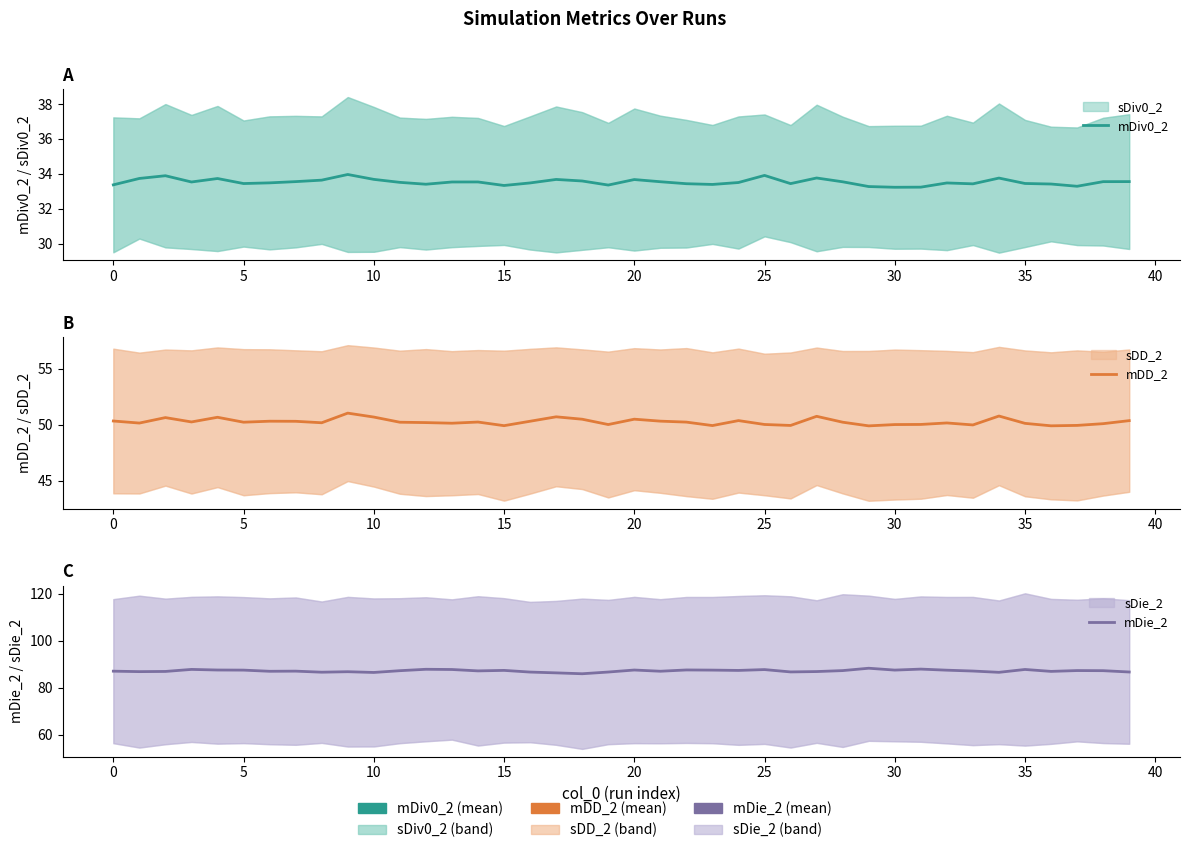

At which label does mDie_2 reach its minimum?

18